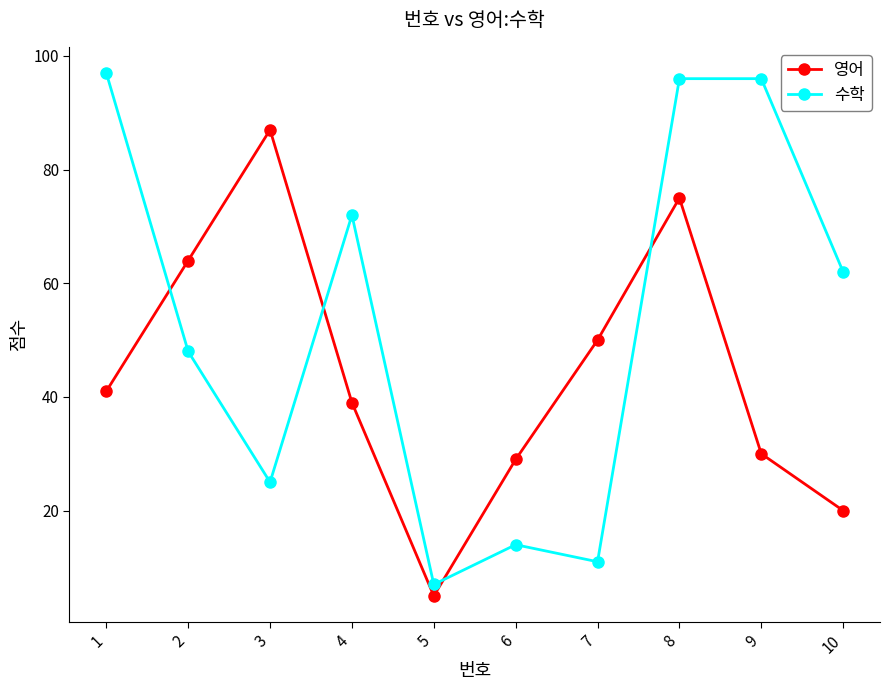

The 영어 series shows 41 at 1. True or false?

True